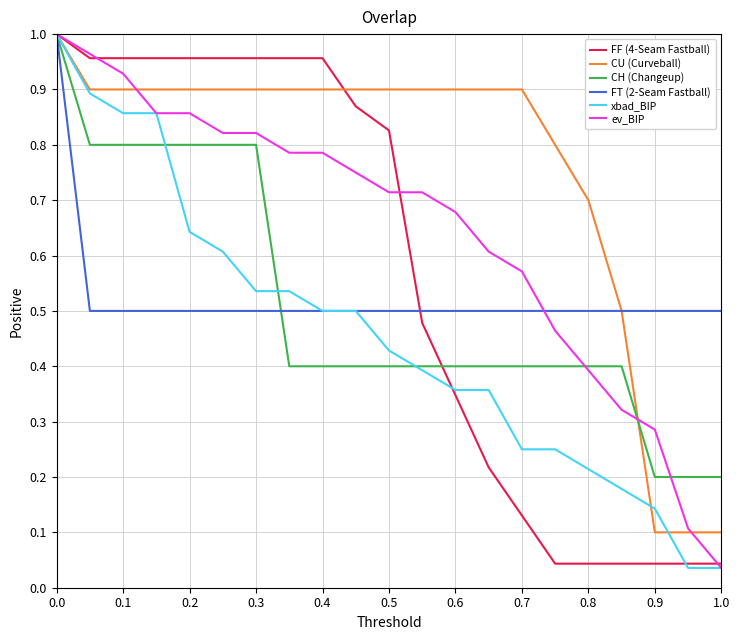

Which series has the largest total across all categories?

CU (Curveball)